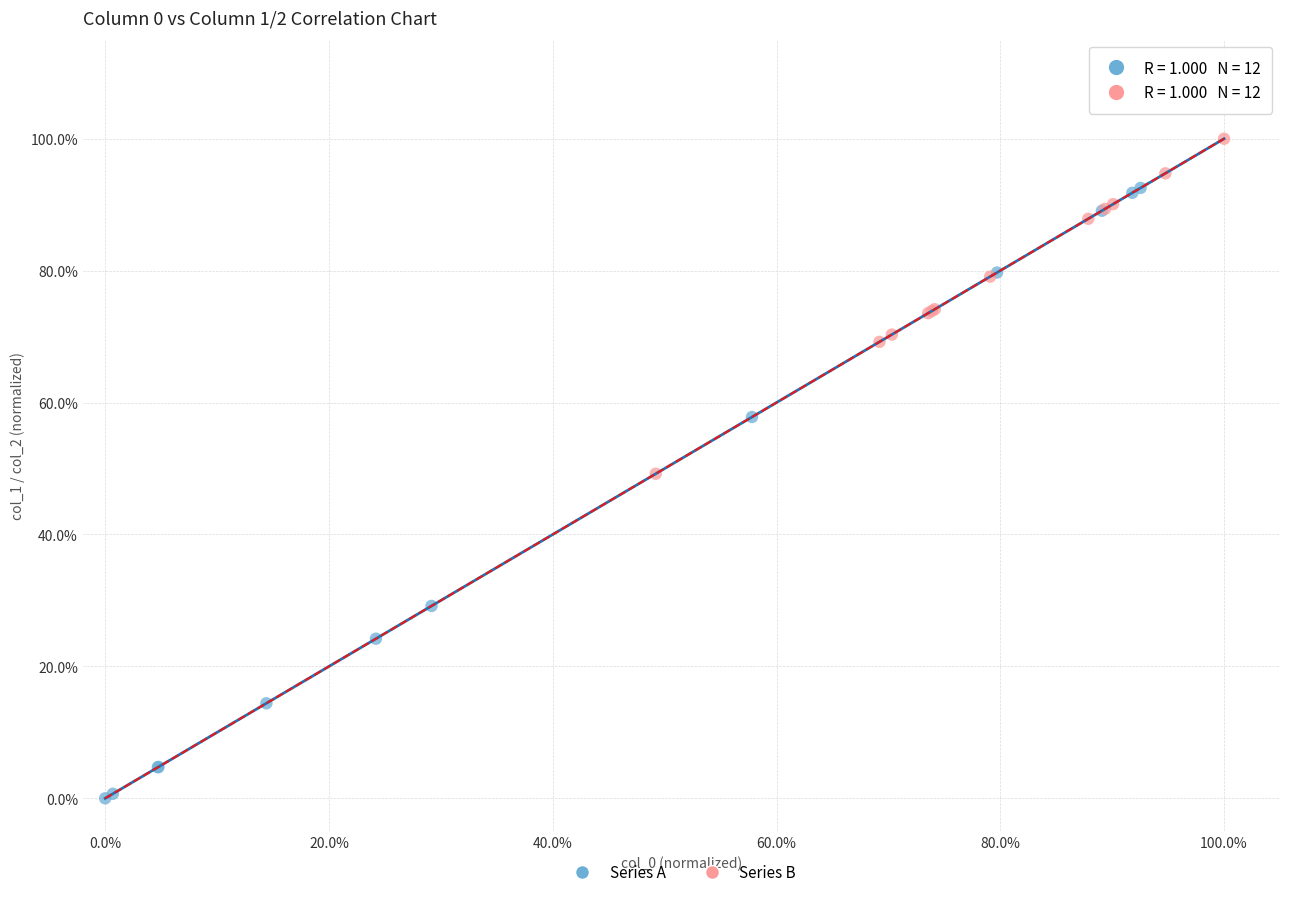

Which series contains the highest Y value?

Series B